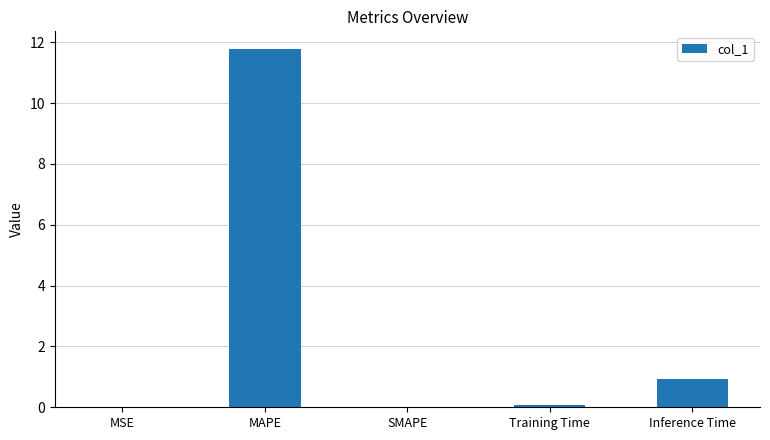

What is the change in value from MAPE to SMAPE?

-11.8